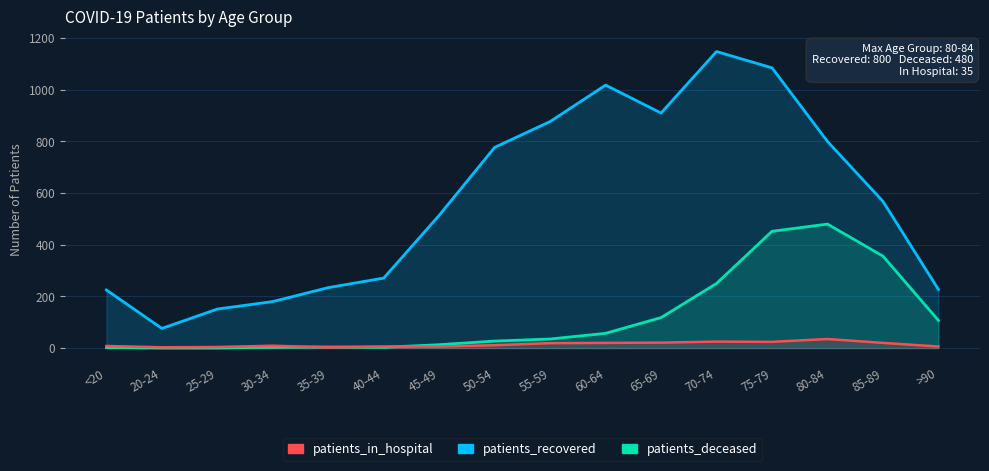

Reading left to right, list all the values displayed in this chart.

patients_recovered: <20=225	20-24=76	25-29=151	30-34=180	35-39=234	40-44=271	45-49=514	50-54=777	55-59=877	60-64=1018	65-69=910	70-74=1148	75-79=1085	80-84=800	85-89=568	>90=227
patients_deceased: <20=2	20-24=0	25-29=0	30-34=3	35-39=4	40-44=3	45-49=13	50-54=27	55-59=35	60-64=57	65-69=118	70-74=250	75-79=452	80-84=480	85-89=356	>90=107
patients_in_hospital: <20=8	20-24=3	25-29=4	30-34=9	35-39=3	40-44=6	45-49=6	50-54=11	55-59=19	60-64=20	65-69=21	70-74=25	75-79=24	80-84=35	85-89=20	>90=6